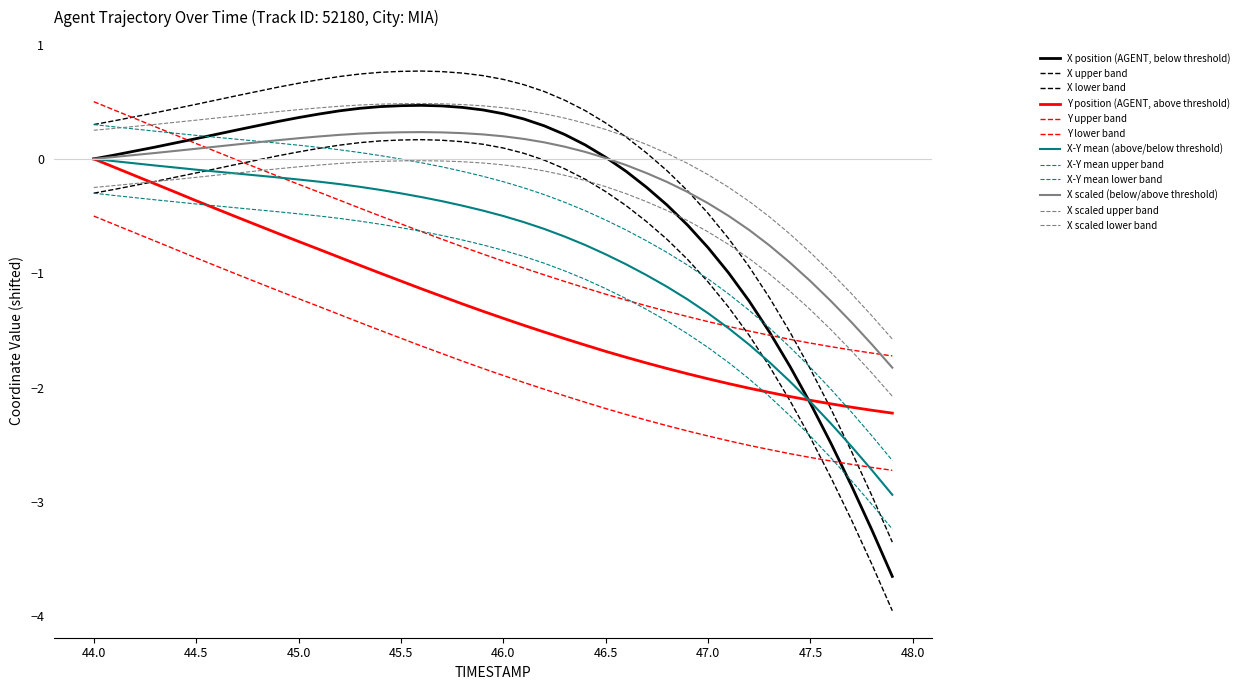

At which category does the chart reach its minimum across all series?

47.9